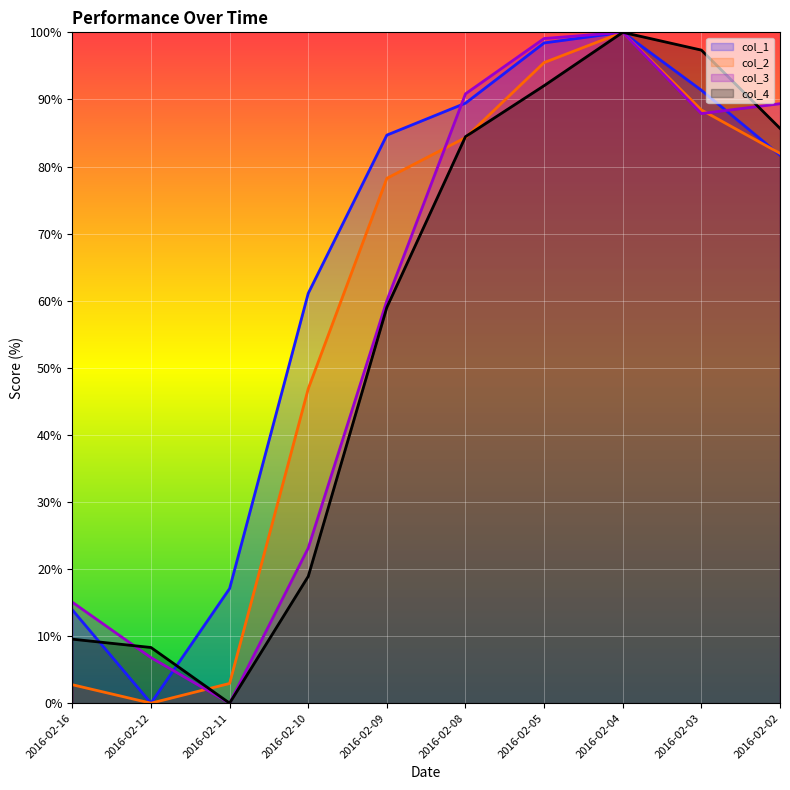

How many data points does each series have?

10